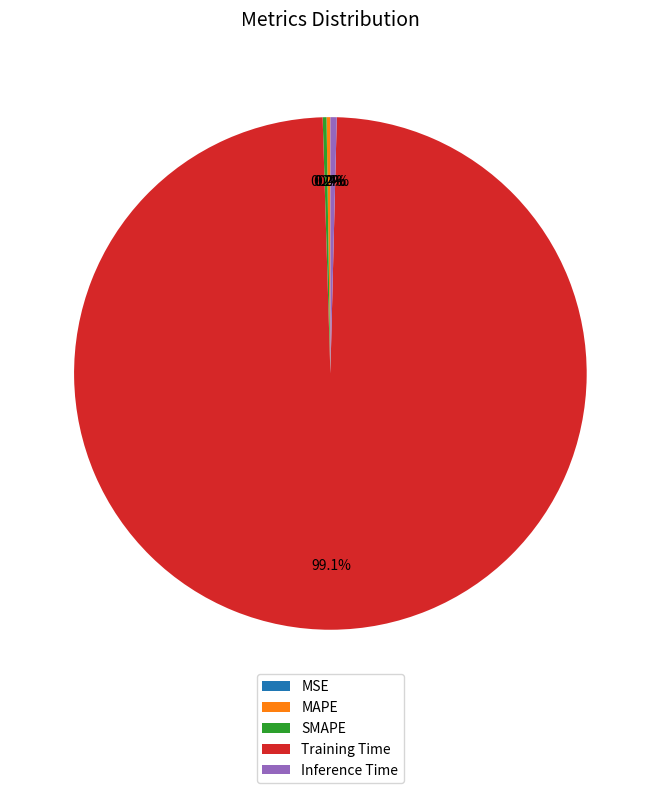

Which category has the biggest portion of the pie?

Training Time